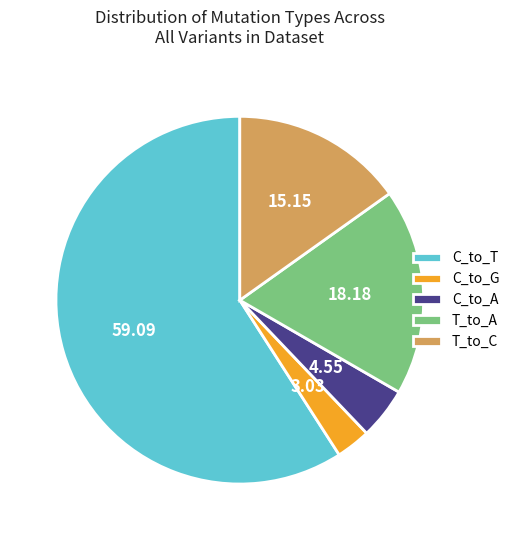

Rank the categories by value from lowest to highest.

C_to_G, C_to_A, T_to_C, T_to_A, C_to_T